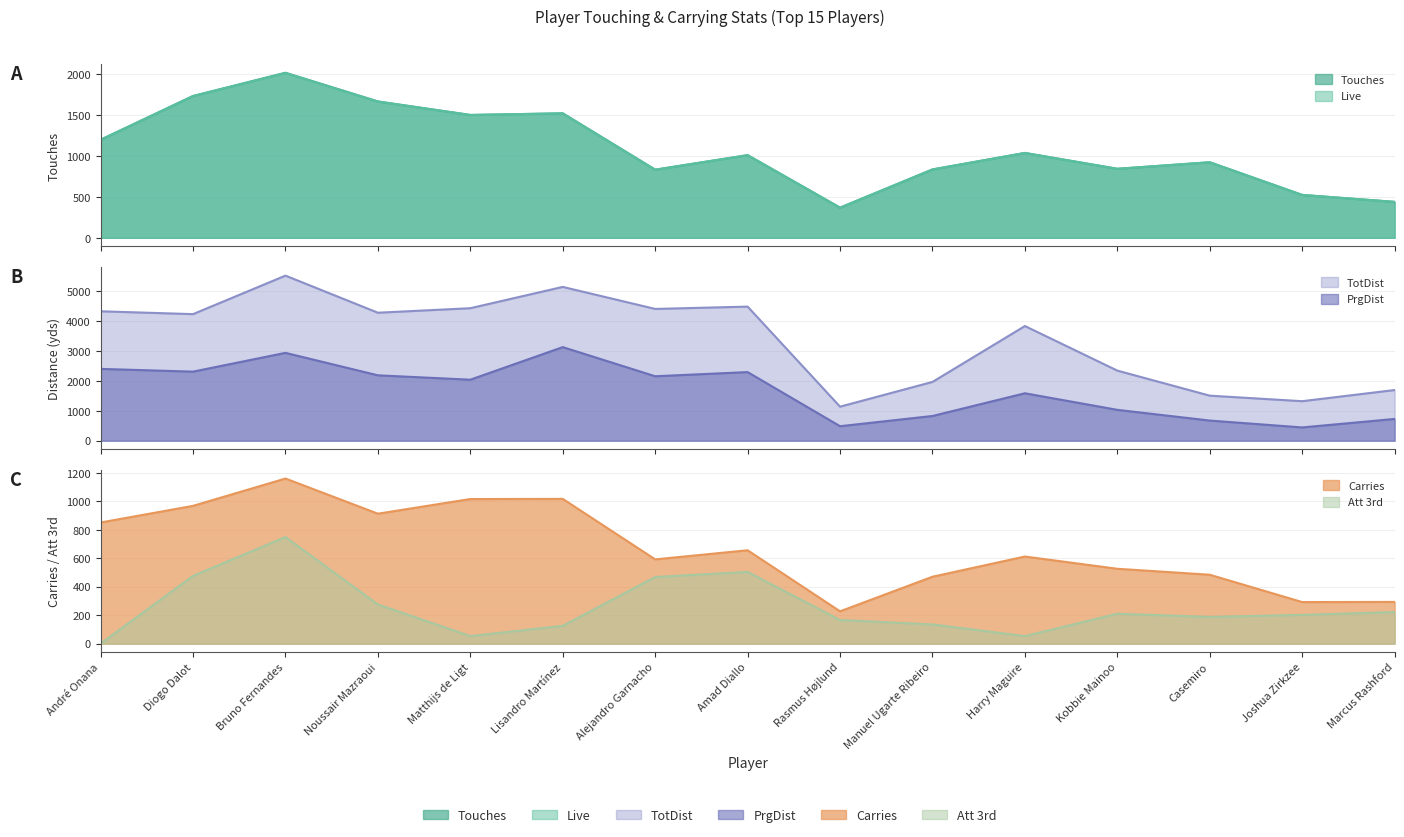

Where does the Touches series first go above 1012?

André Onana